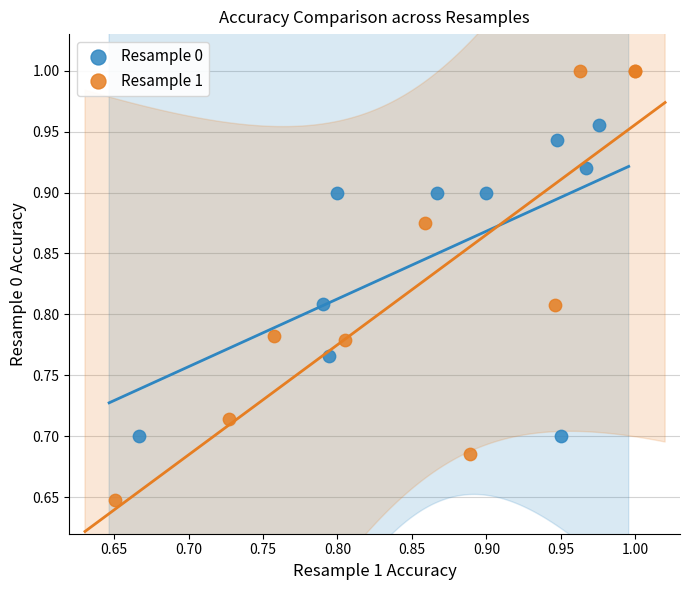

Which series contains the highest Y value?

Resample 1